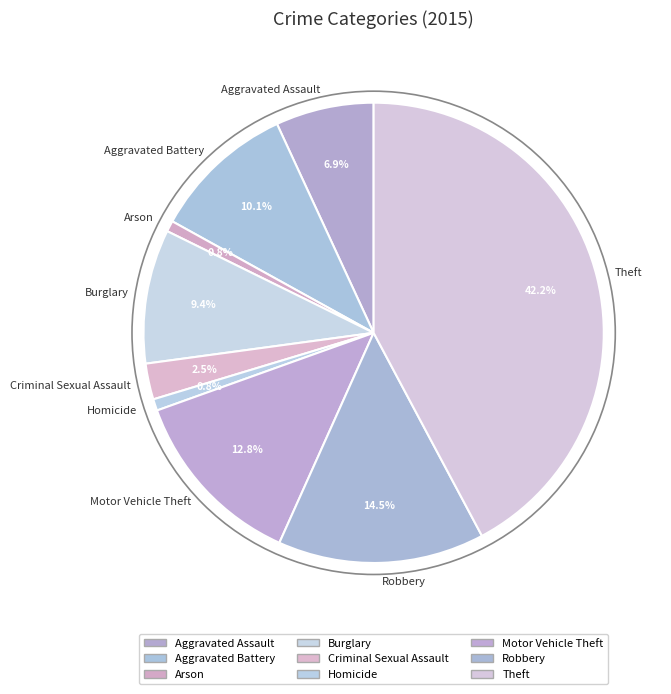

True or false: Motor Vehicle Theft accounts for 13% of the total.

True